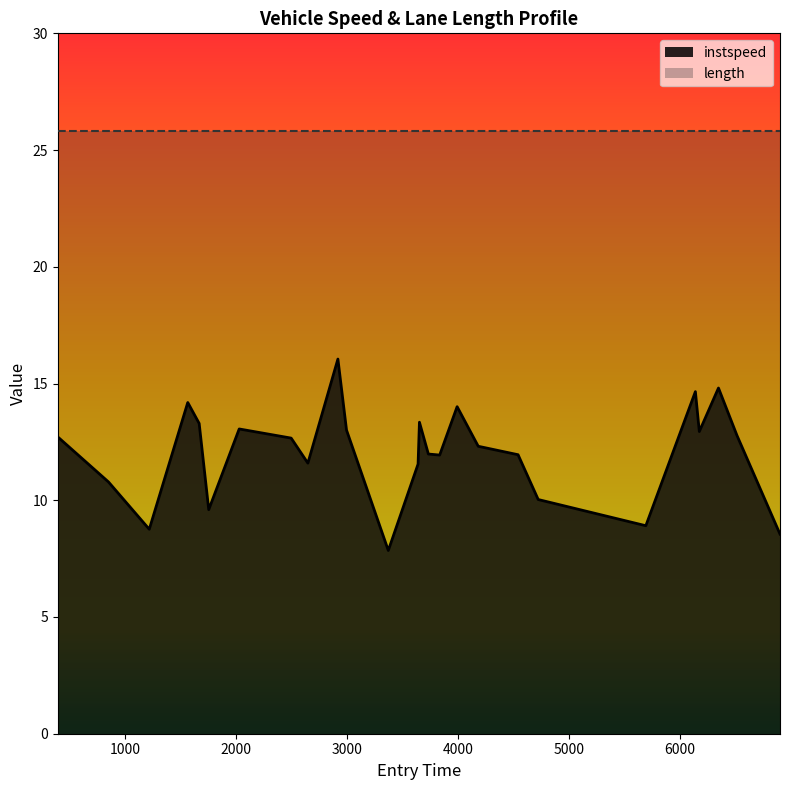

Reading left to right, extract all data points from this chart.

12.7	10.8	8.8	14.2	13.3	9.6	13.1	12.7	11.6	16.0	13.0	7.8	11.5	13.3	12.0	11.9	14.0	12.3	12.0	10.0	8.9	14.7	12.9	14.8	12.8	8.6